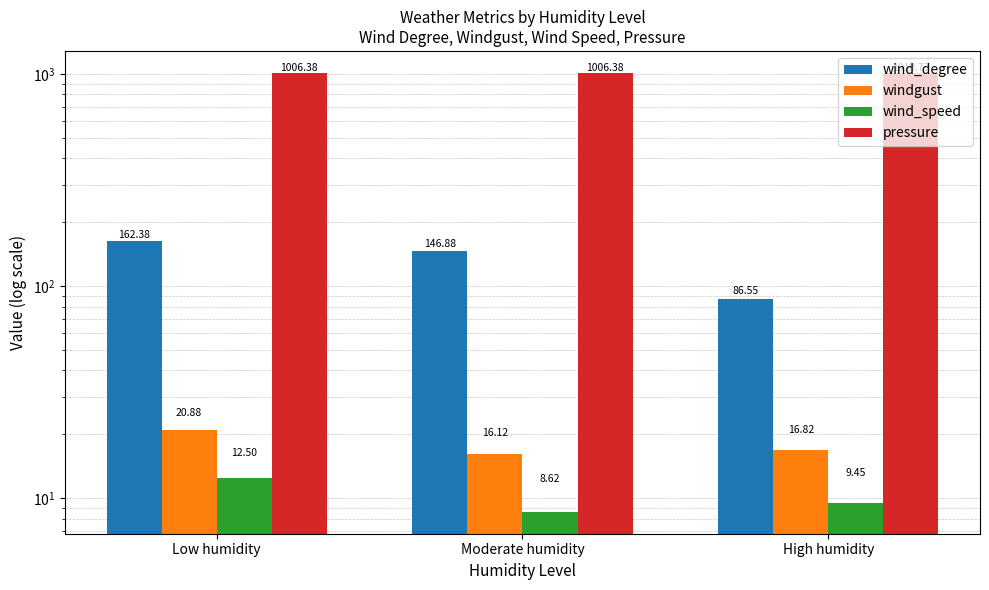

Which series has the widest spread of values?

wind_degree